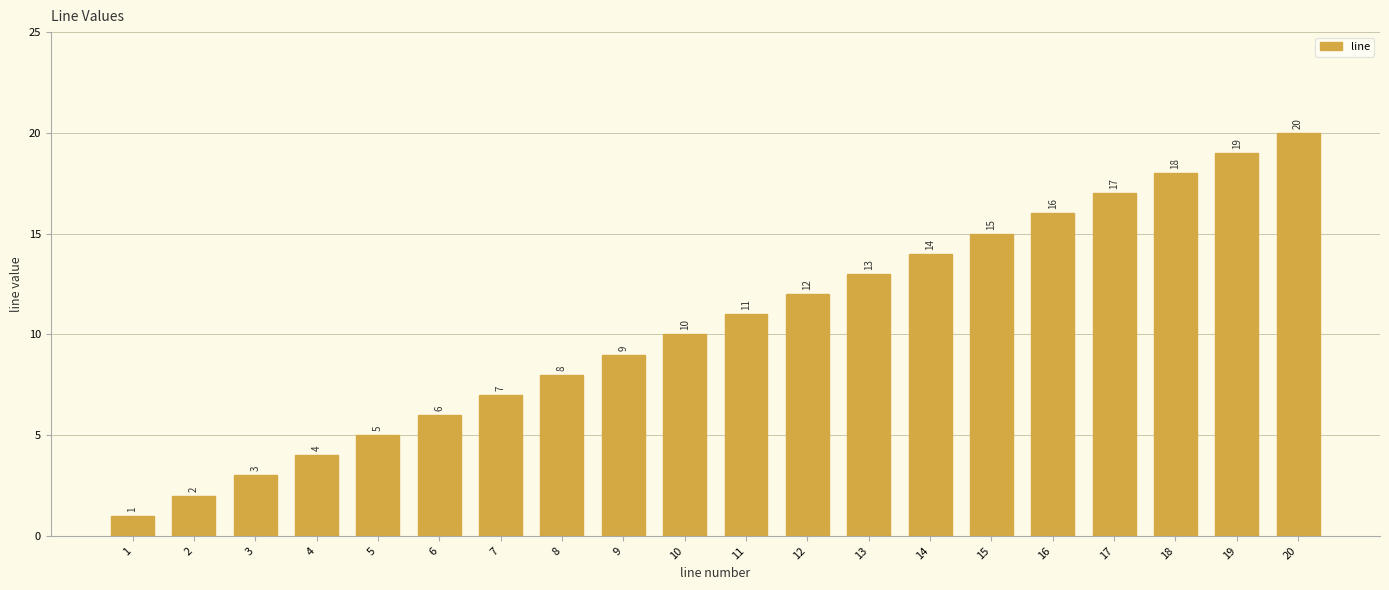

Reading left to right, list all the values displayed in this chart.

1=1	2=2	3=3	4=4	5=5	6=6	7=7	8=8	9=9	10=10	11=11	12=12	13=13	14=14	15=15	16=16	17=17	18=18	19=19	20=20